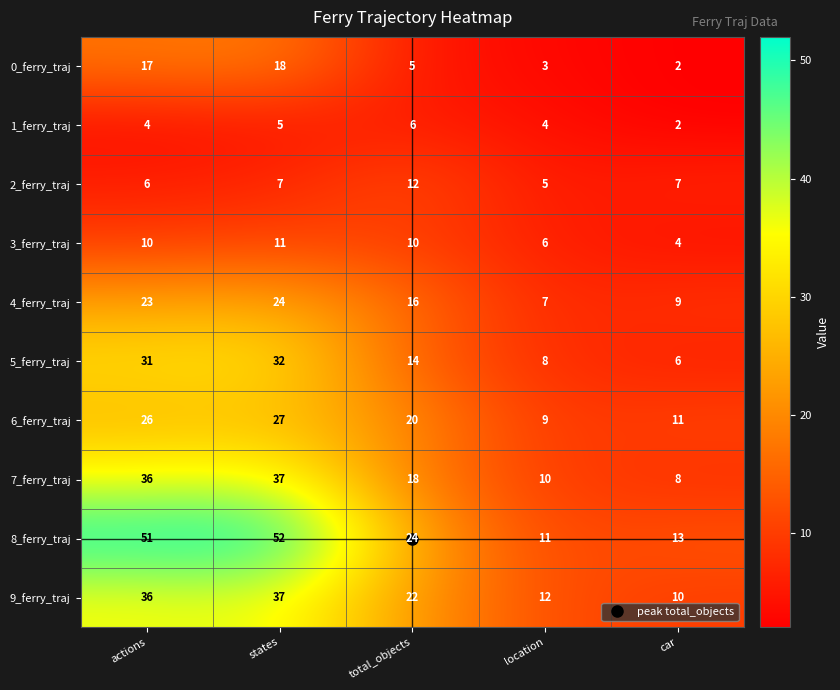

At which label does 7_ferry_traj first exceed 18?

actions